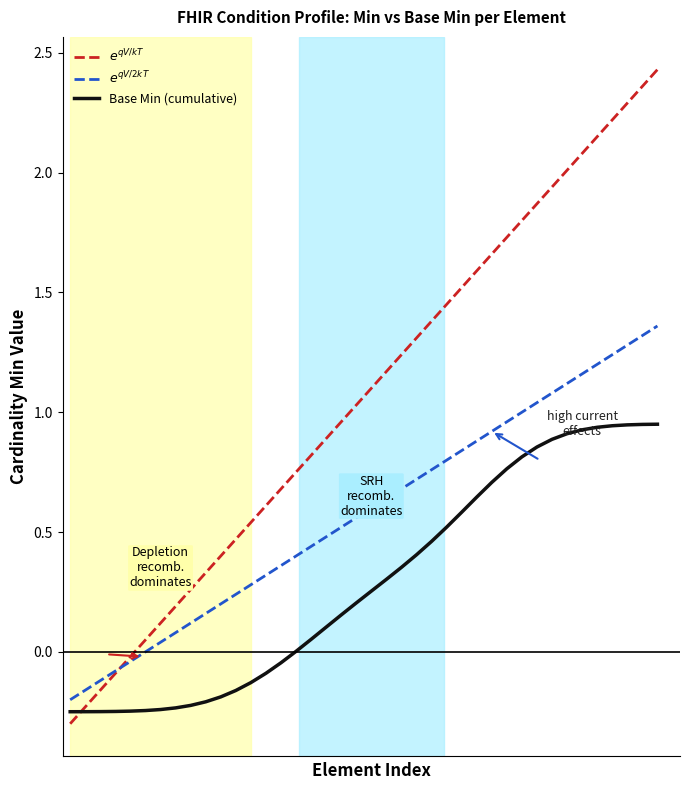

What is the smallest value displayed?

-0.3